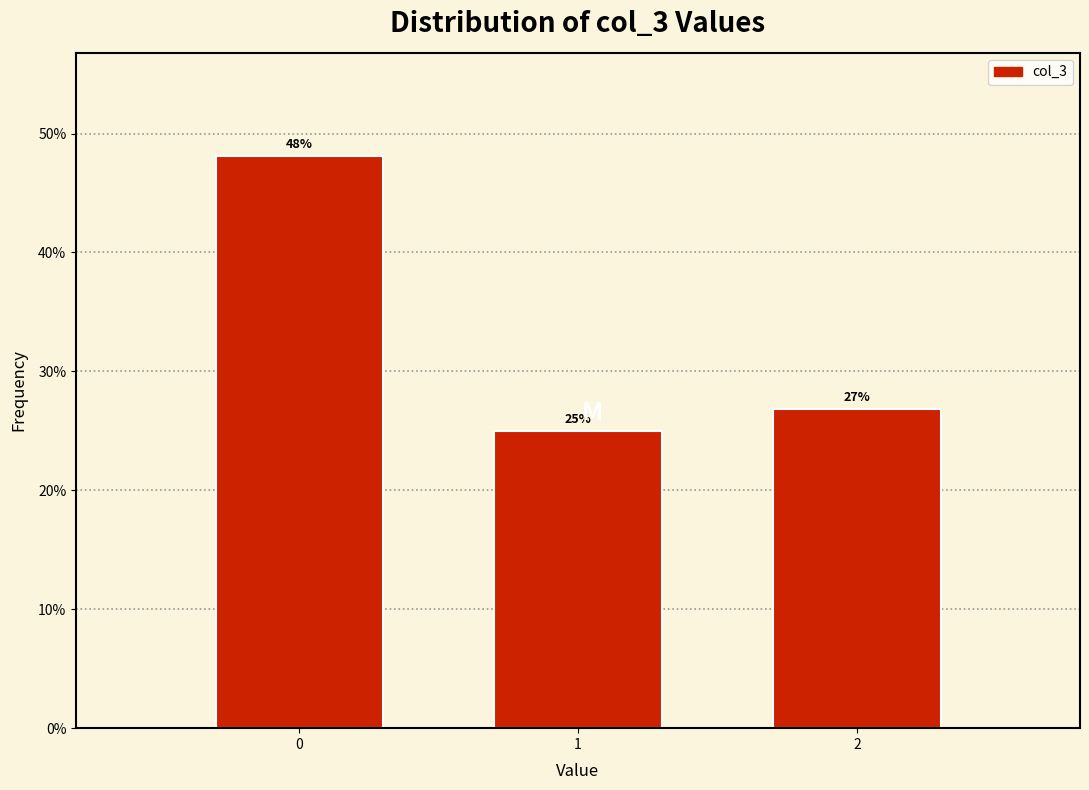

Read the value at 2.

26.9